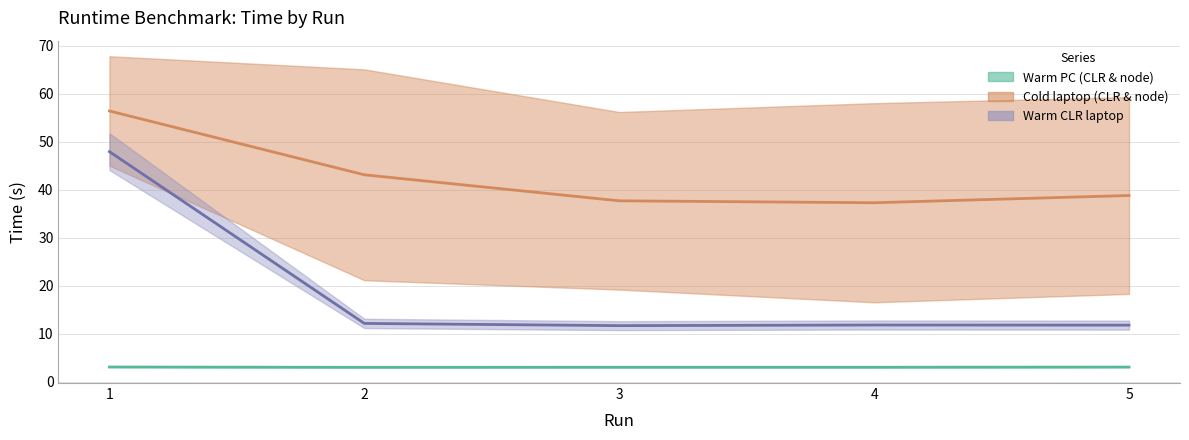

Does the chart have visible grid lines?

Yes